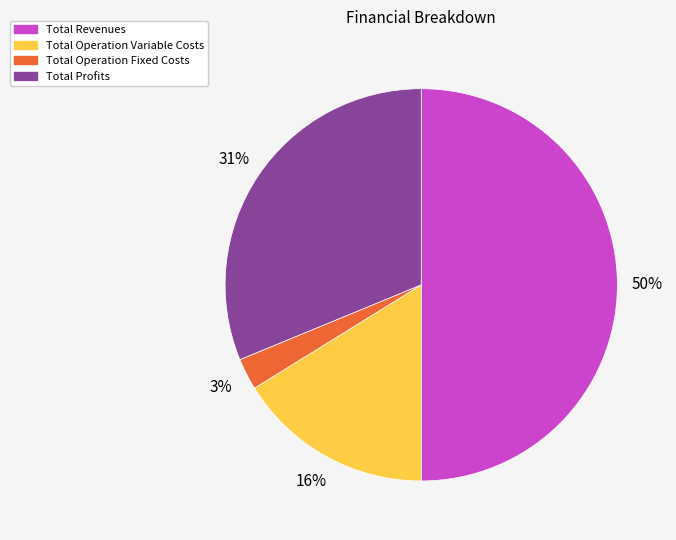

To the nearest percent, what is the average slice percentage?

25%